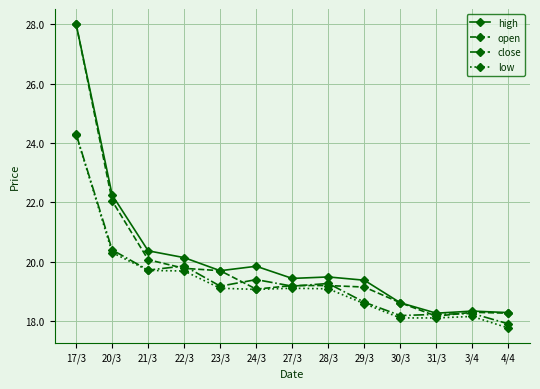

True or false: low has a value of 30.9 at 24/3.

False